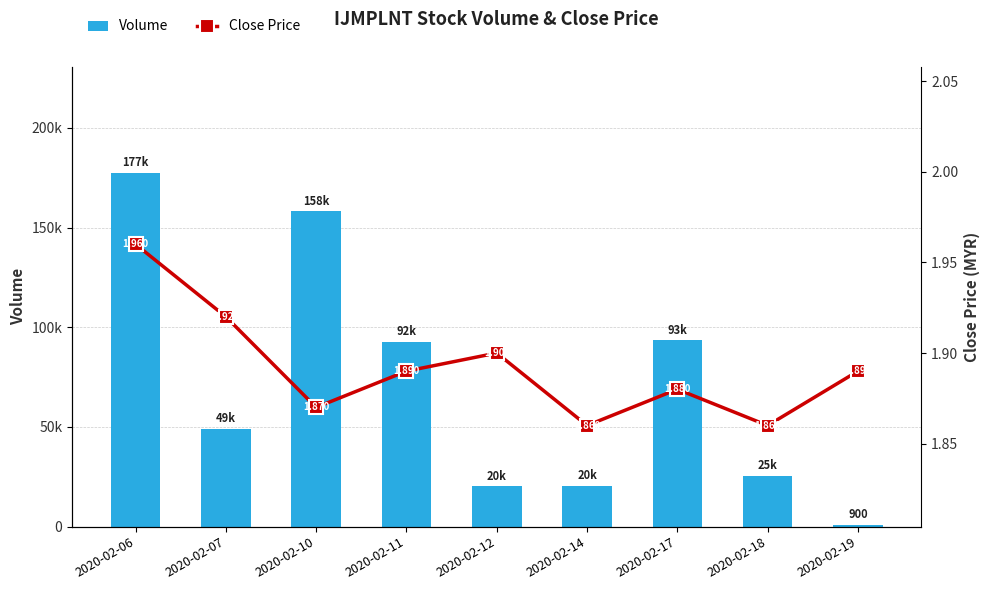

Is it true that Close Price equals 1.9 at 2020-02-07?

True